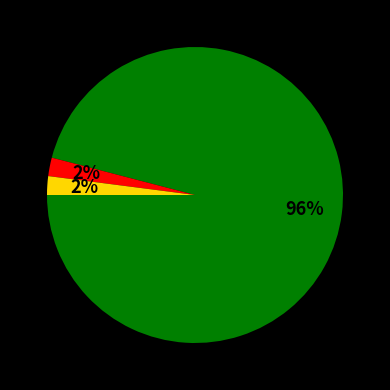

How many slices are in this pie chart?

3